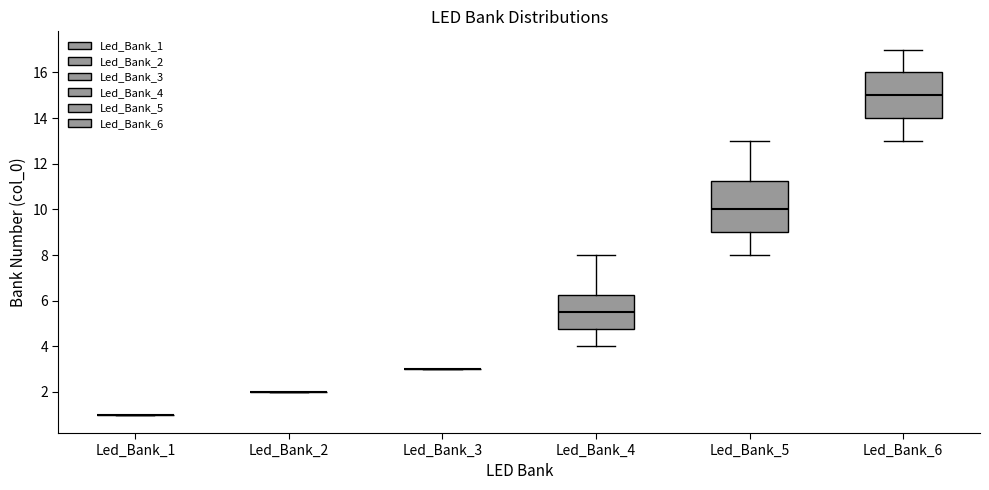

Where is the lower edge of the box for Led_Bank_5 on the y-axis? The values are not printed on the chart, so give them approximately, as read against the axis.

9.0